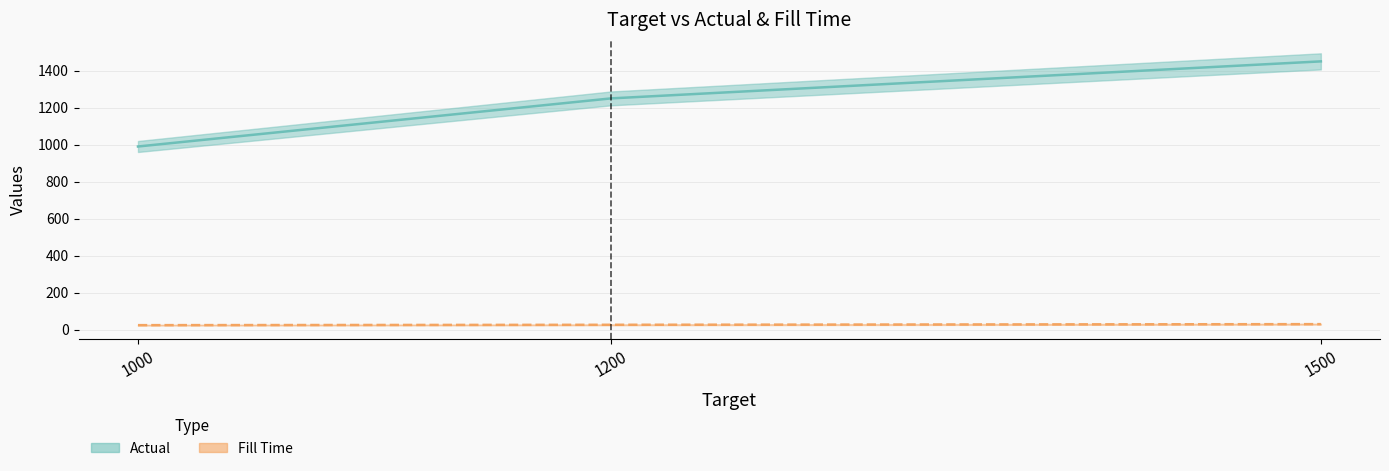

True or false: Actual has more than 2 interior local peaks.

False